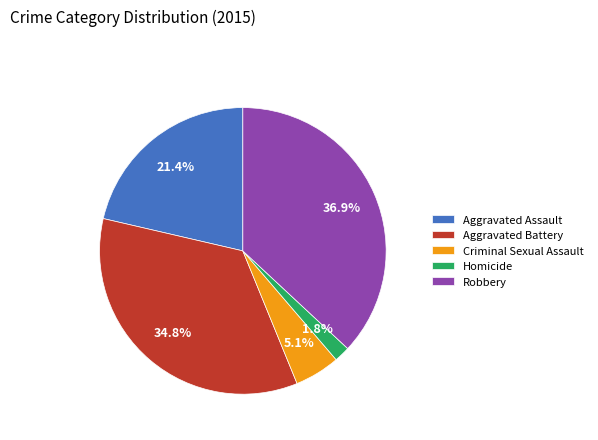

Count the number of slices in the pie.

5